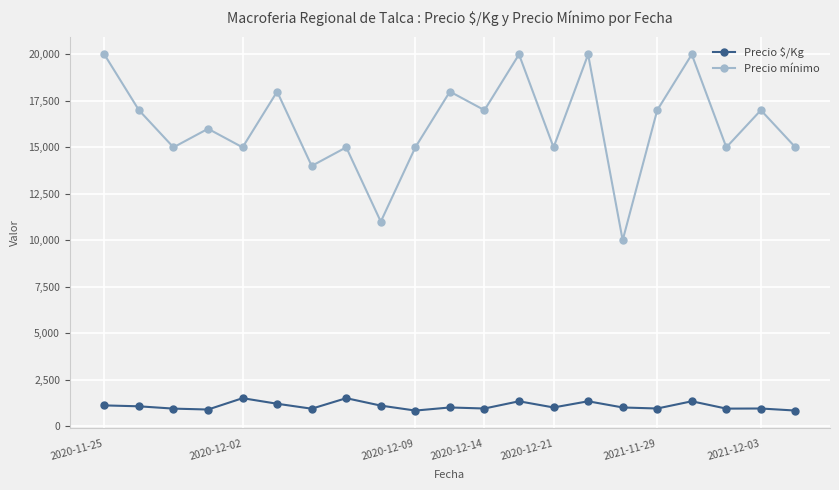

Rank the series by their maximum value, from lowest to highest.

Precio $/Kg, Precio mínimo